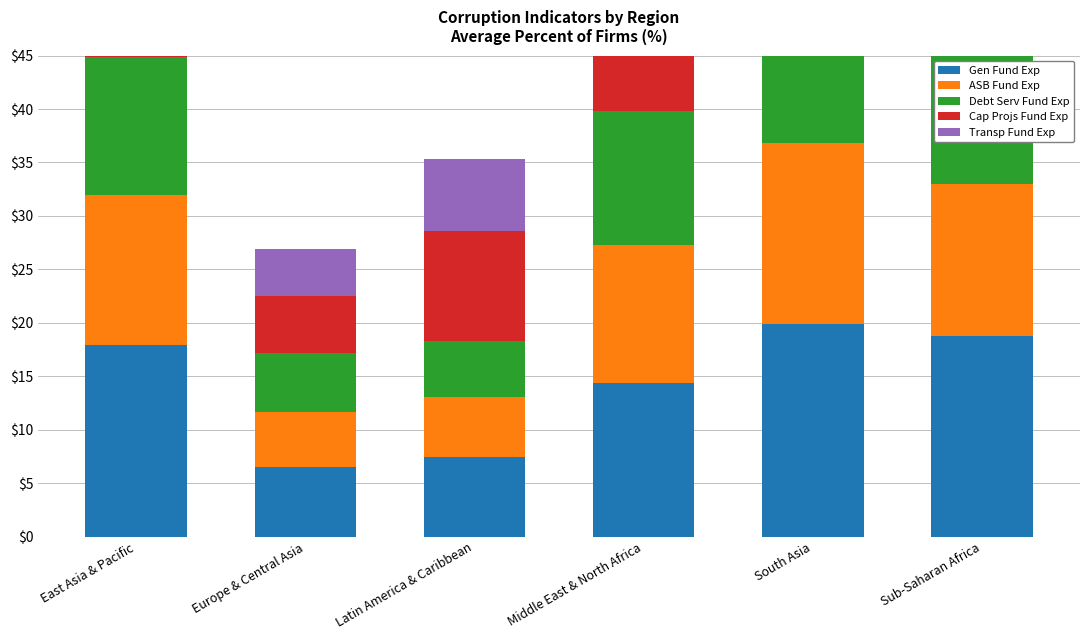

Which series has the largest total across all categories?

Cap Projs Fund Exp